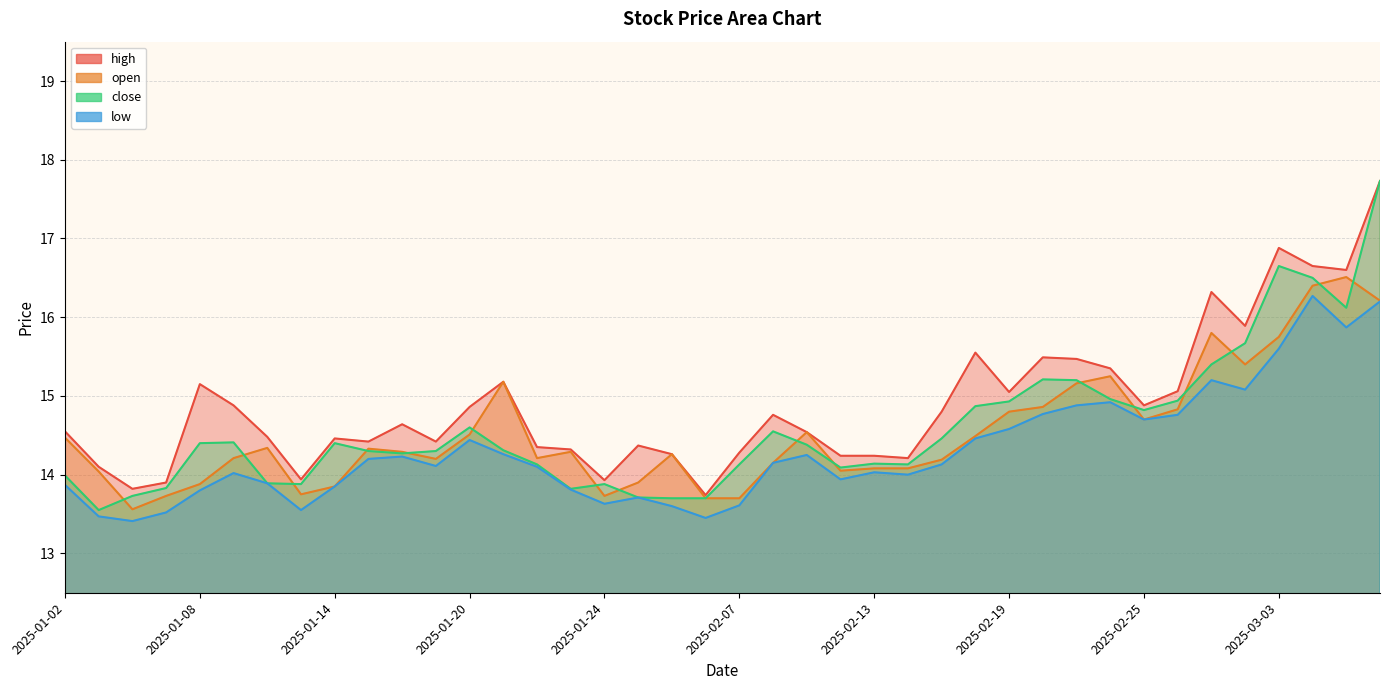

What are all the series names shown in the legend?

high, open, close, low